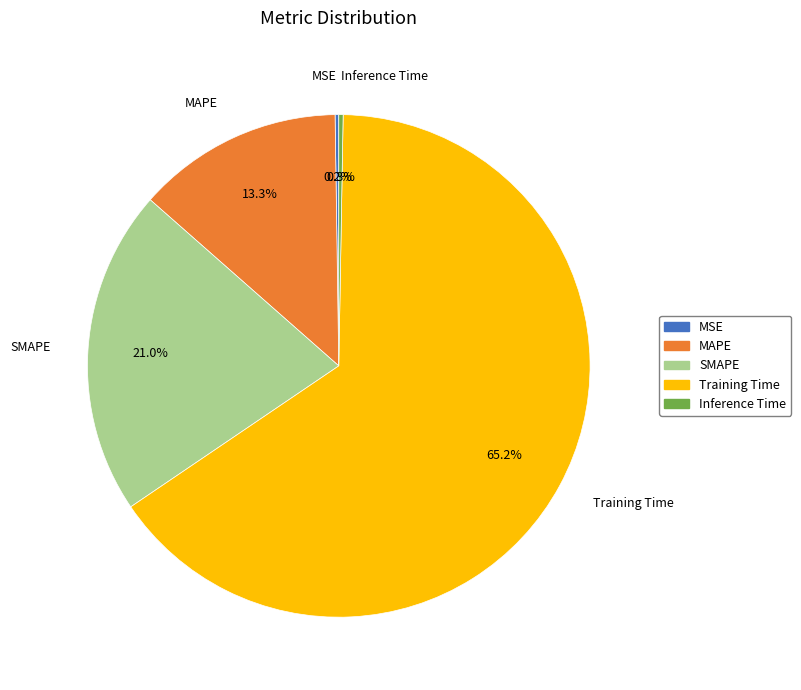

How much of the chart is everything except Training Time?

34.8%